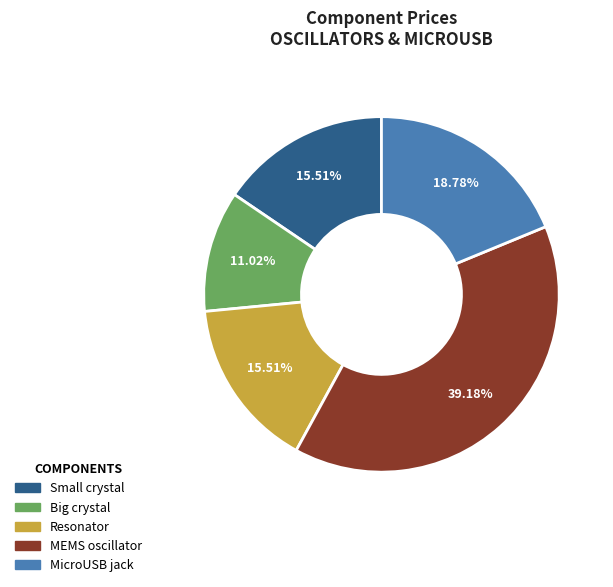

Does Small crystal represent more than half of the total?

No